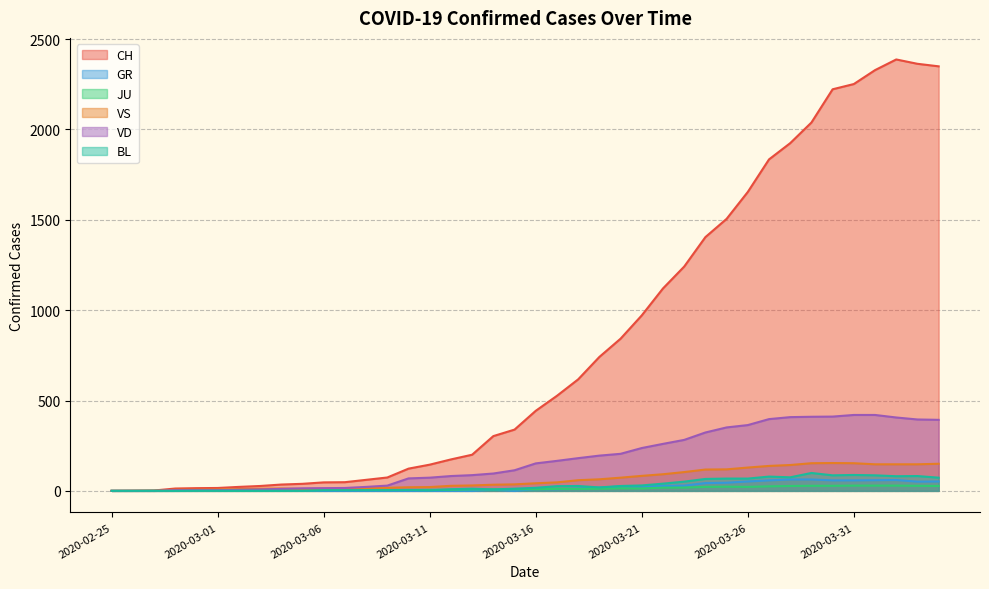

Where is the first local maximum for CH?

2020-04-02